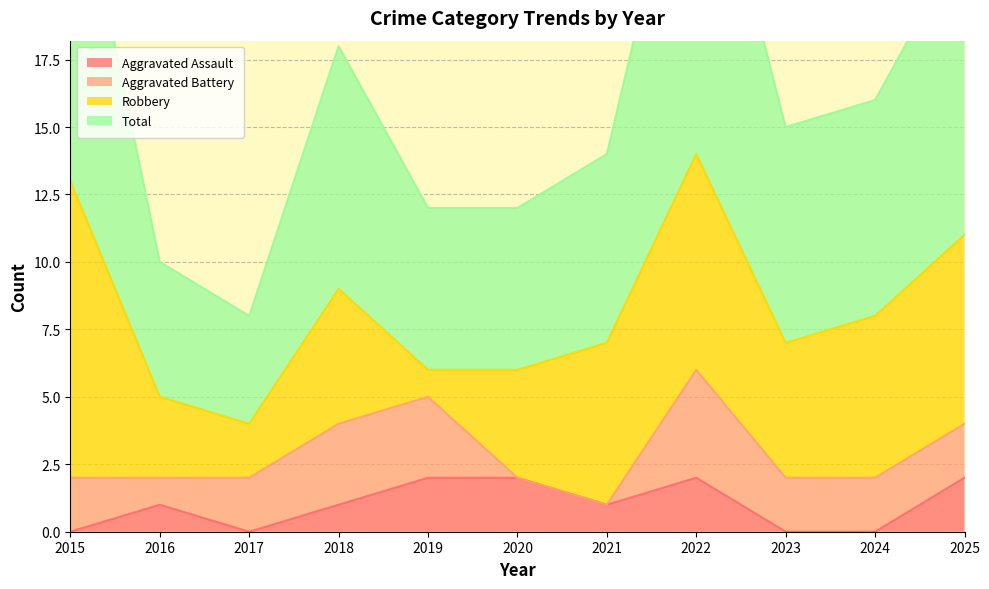

Between 2015 and 2018, which is larger?

2018